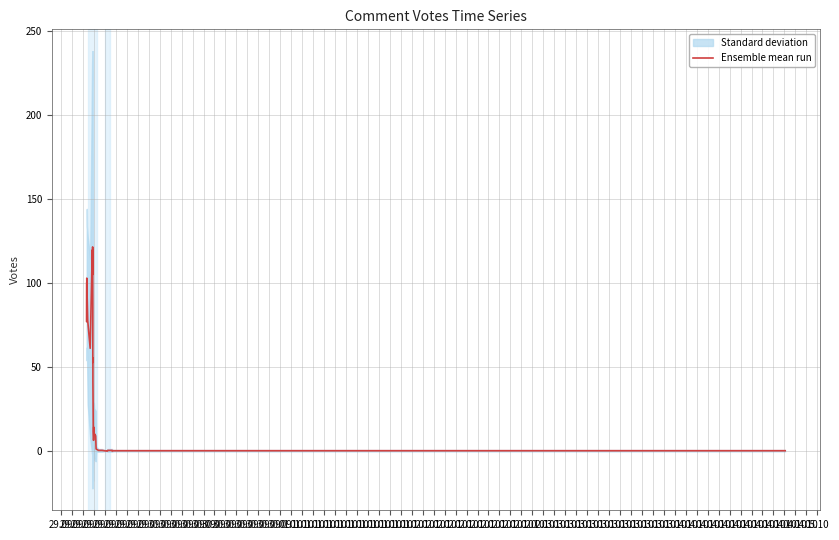

Does the chart display data point markers on the line(s)?

No